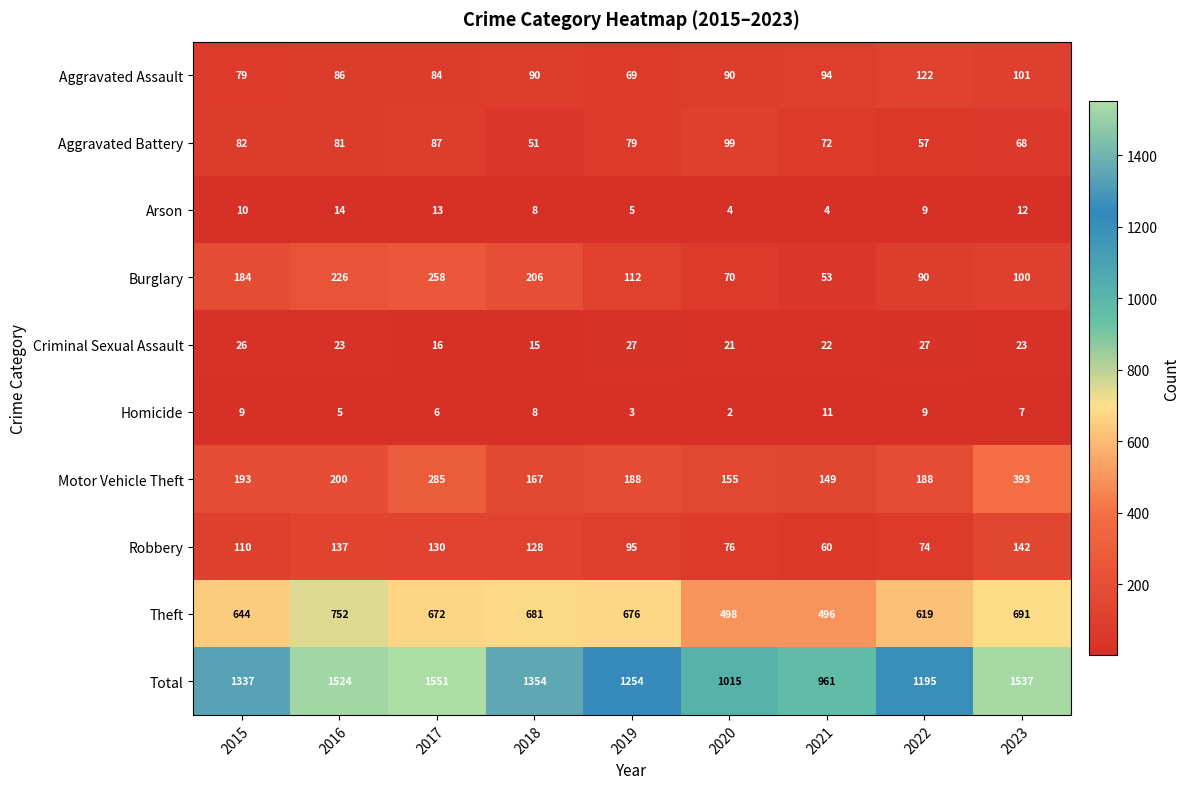

Is it true that Theft equals 619 at 2022?

True